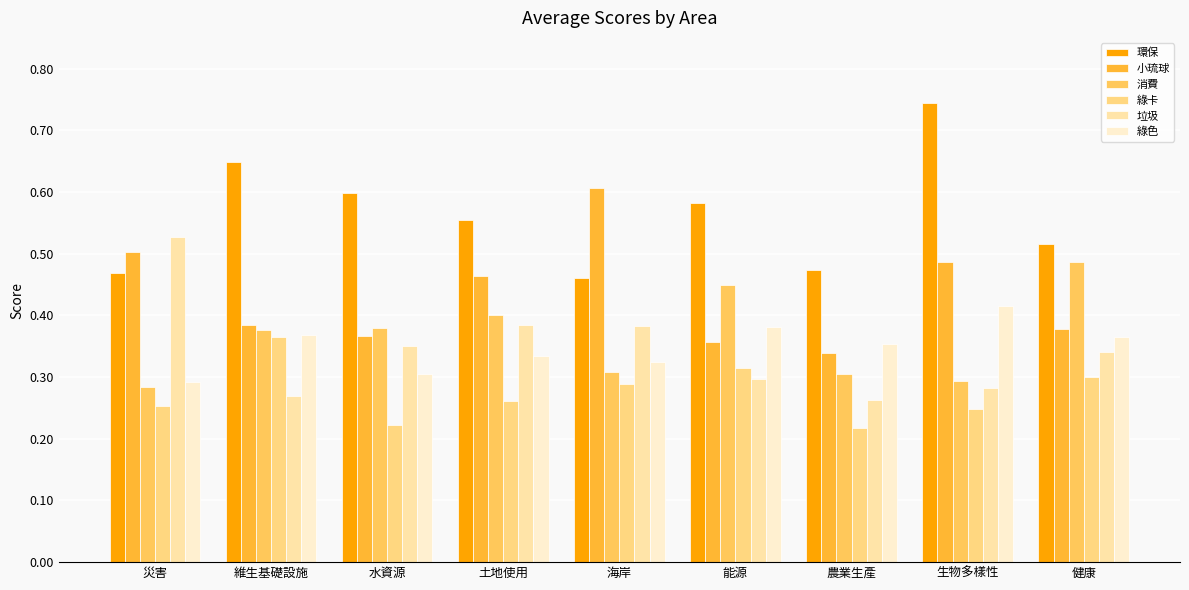

What is the label of the 9th bar from the left?

健康